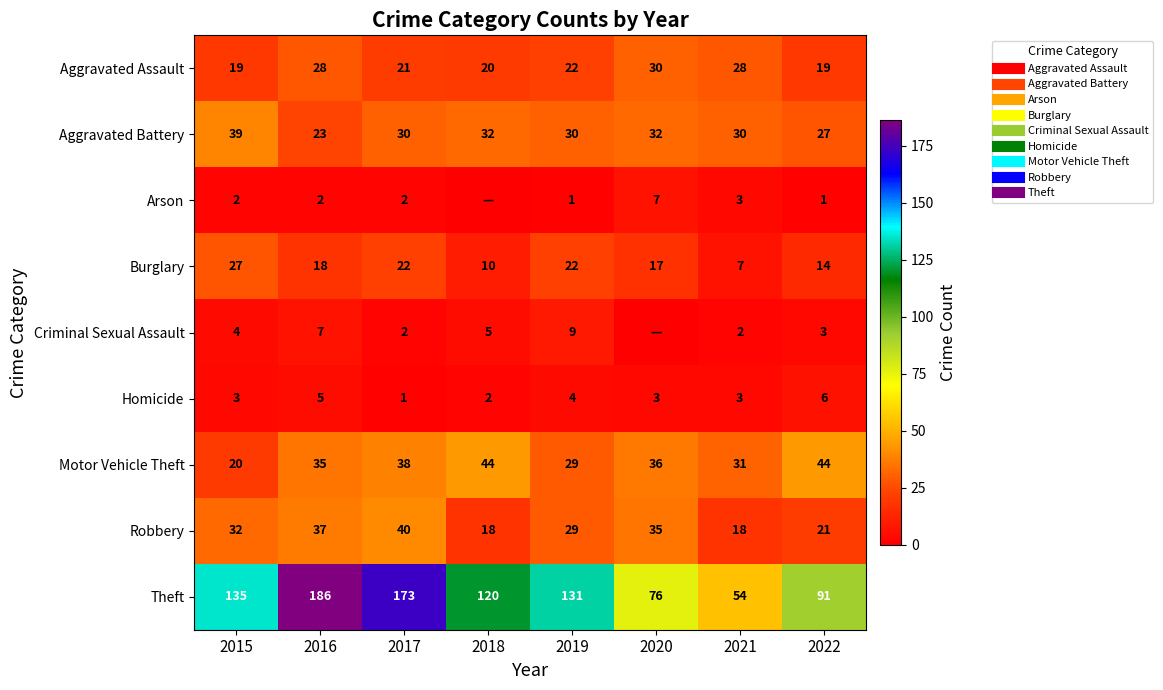

Count the Homicide values in the range 3 to 5.

5